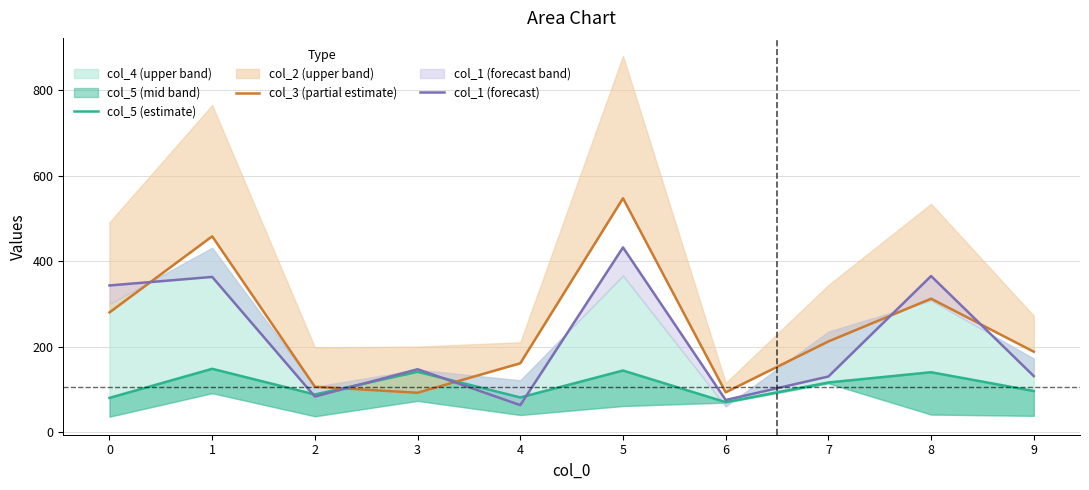

True or false: col_1 (forecast) has more than 2 interior local peaks.

True